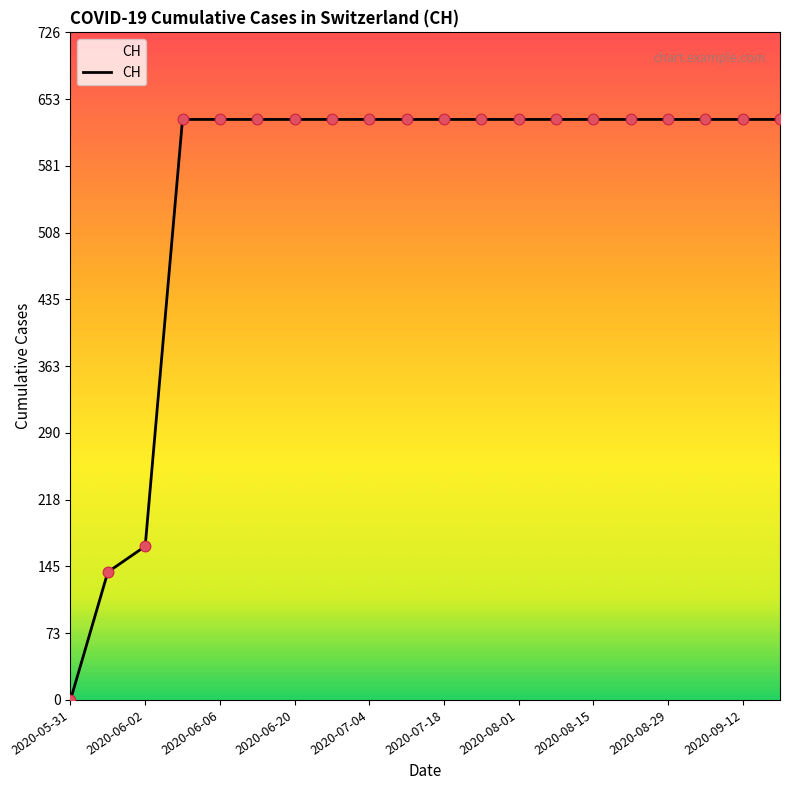

What is the difference between the maximum and minimum values?

631